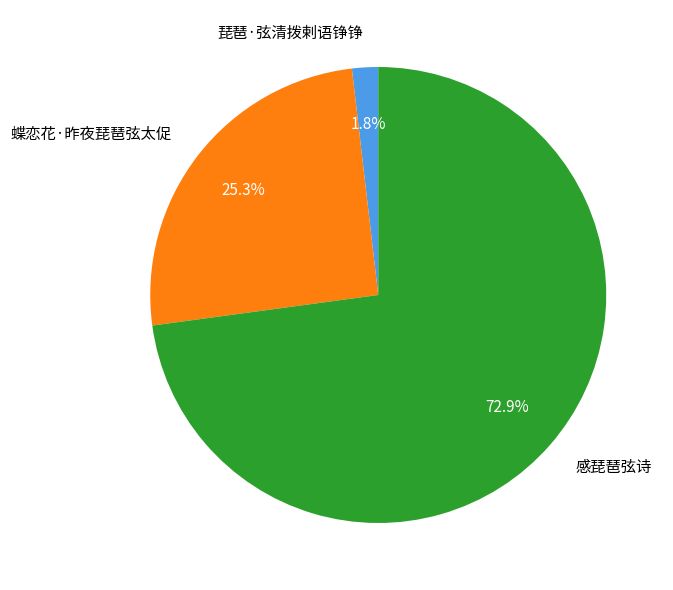

The 感琵琶弦诗 slice represents 58% of the pie. True or false?

False